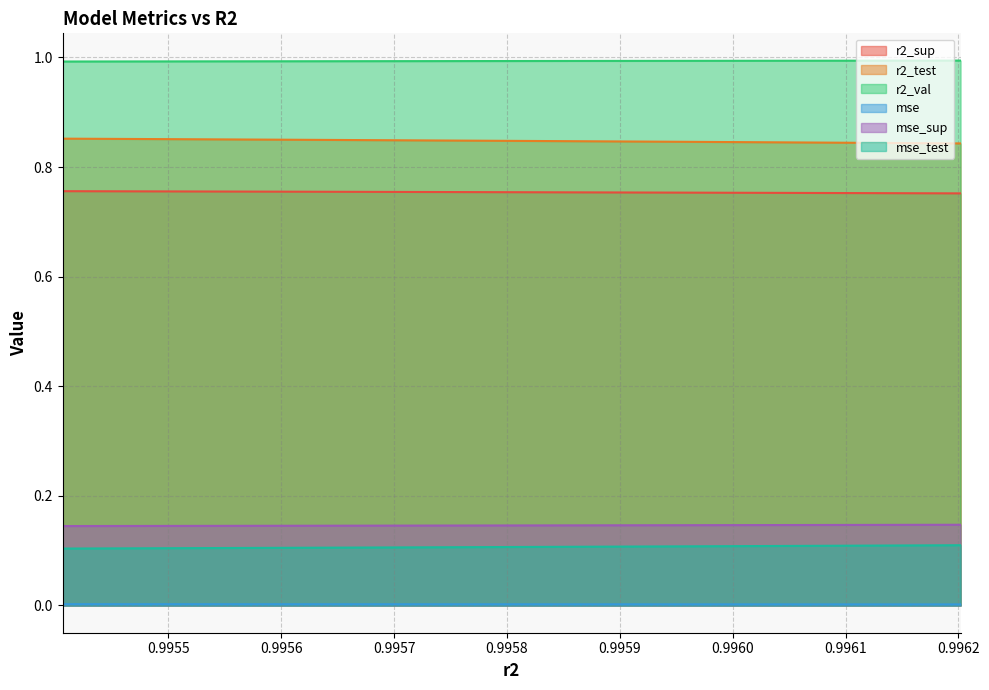

Which label corresponds to the smallest value in the chart?

0.9962019235798765